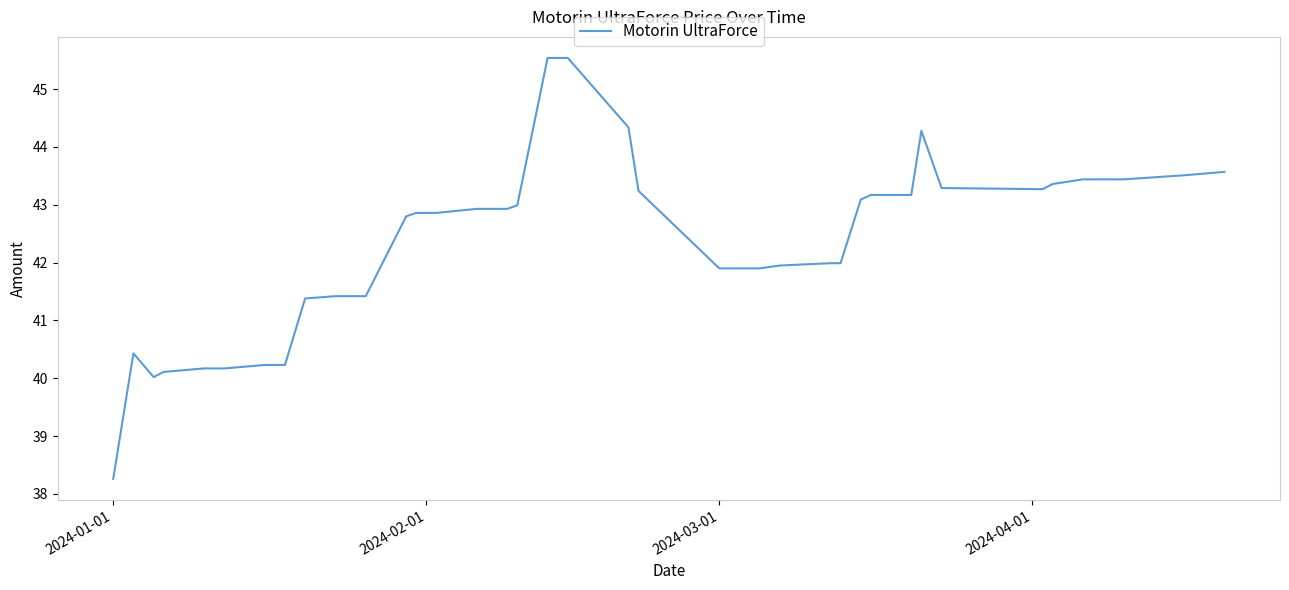

What is the difference between the maximum and minimum values?

7.3